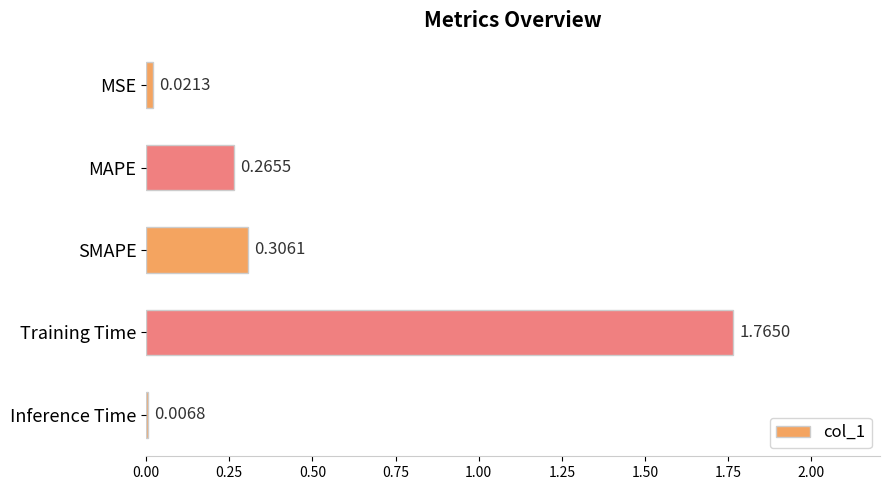

Rank the categories by value from highest to lowest.

Training Time, SMAPE, MAPE, MSE, Inference Time